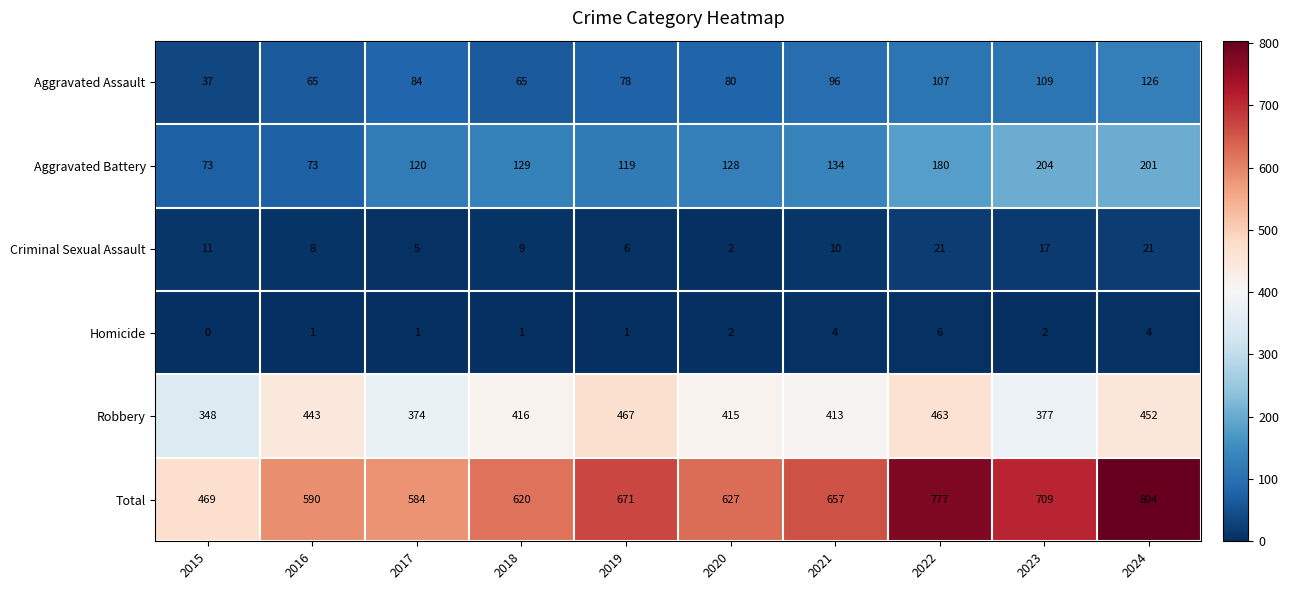

Where is Total nearest to the value 636?

2020